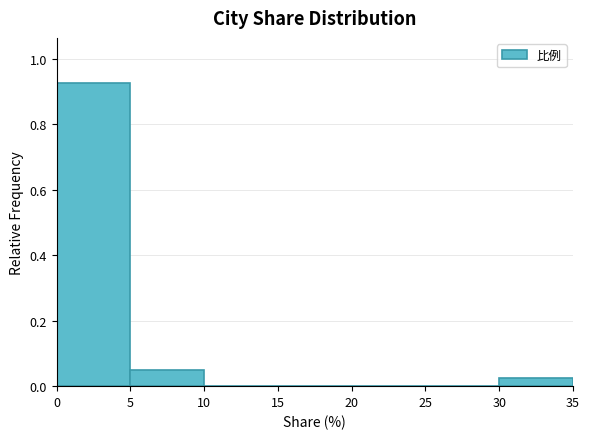

What is the height of the bar covering 5 to 10 on the x-axis? The values are not printed on the chart, so give them approximately, as read against the axis.

0.06